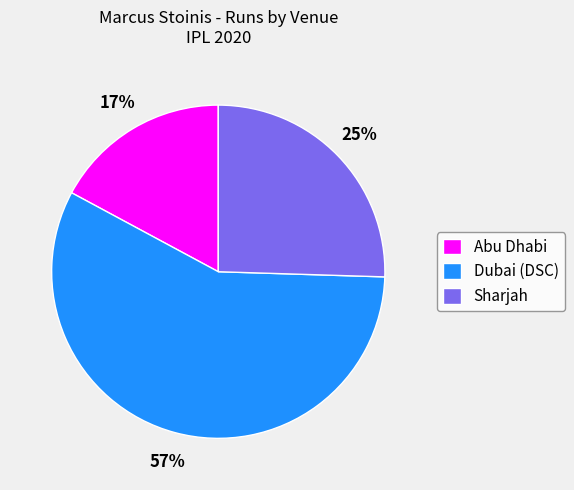

Do Dubai (DSC) and Abu Dhabi together represent more than half of the pie?

Yes